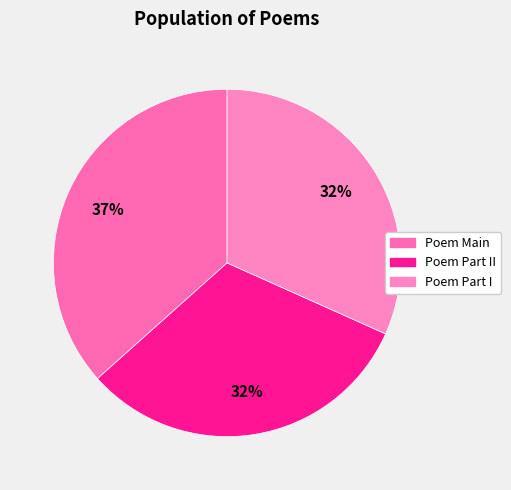

To the nearest percent, what is the average slice percentage?

33%